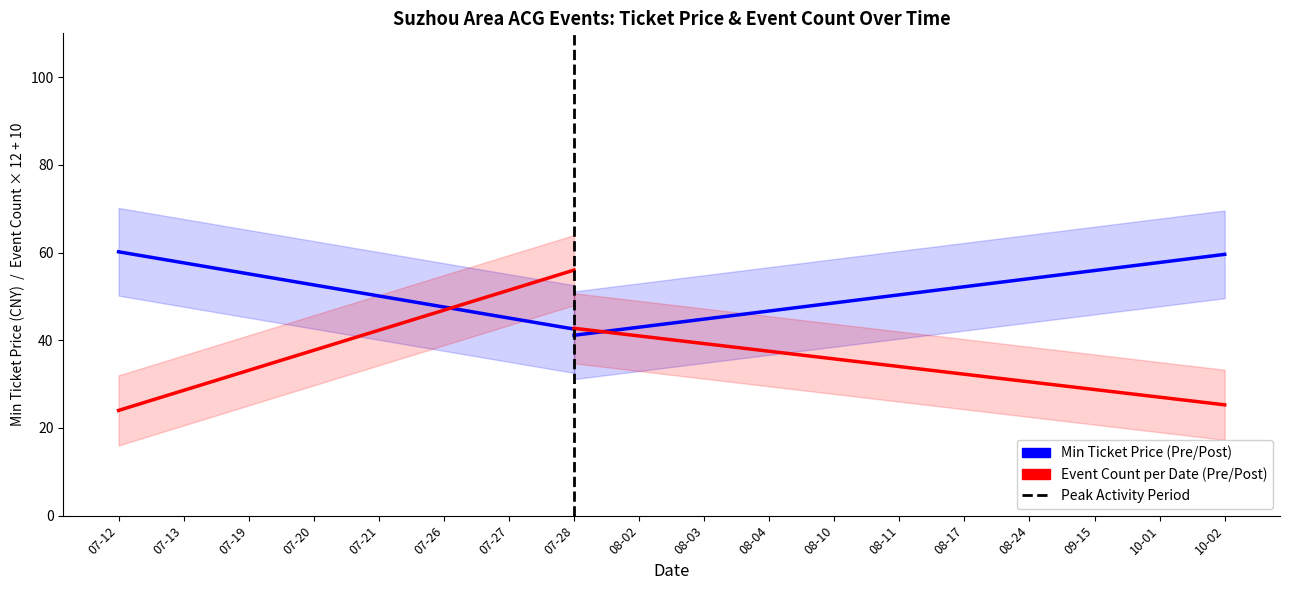

What is the sum of all 最低票价 (Min Ticket Price) values?

924.9